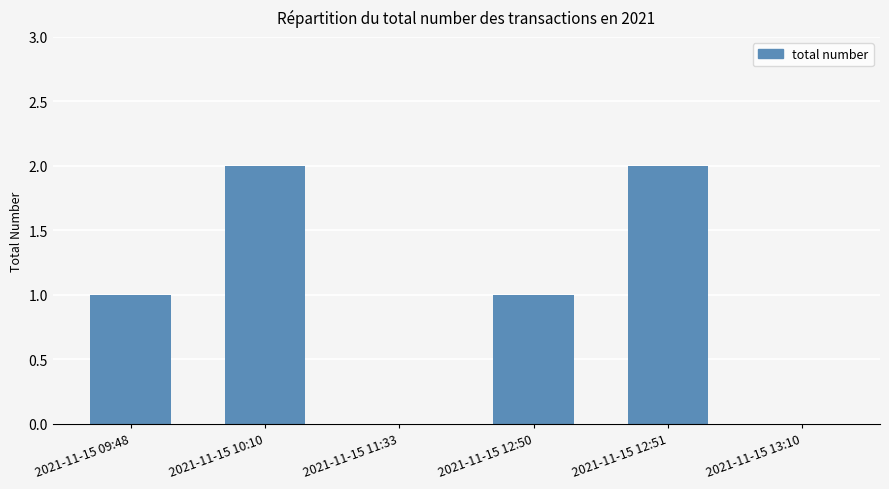

Approximately how many times larger is the value at 2021-11-15 12:51 compared to 2021-11-15 09:48?

2.0